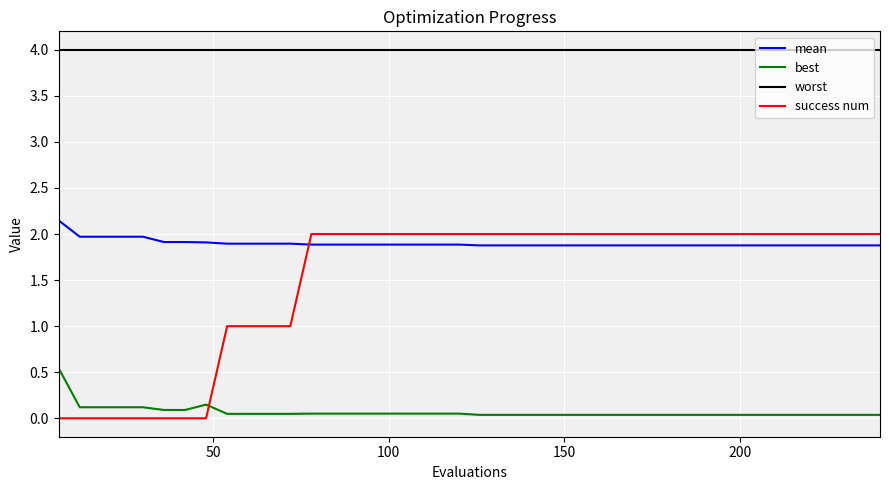

True or false: mean and worst cross at least once.

False